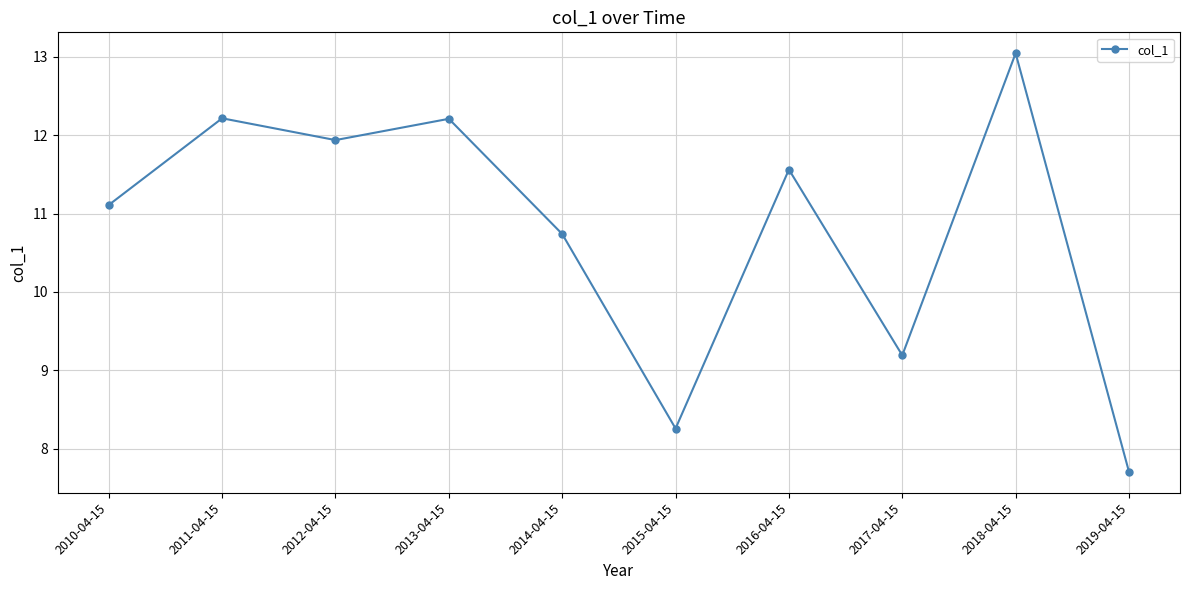

Does the chart display data point markers on the line(s)?

Yes